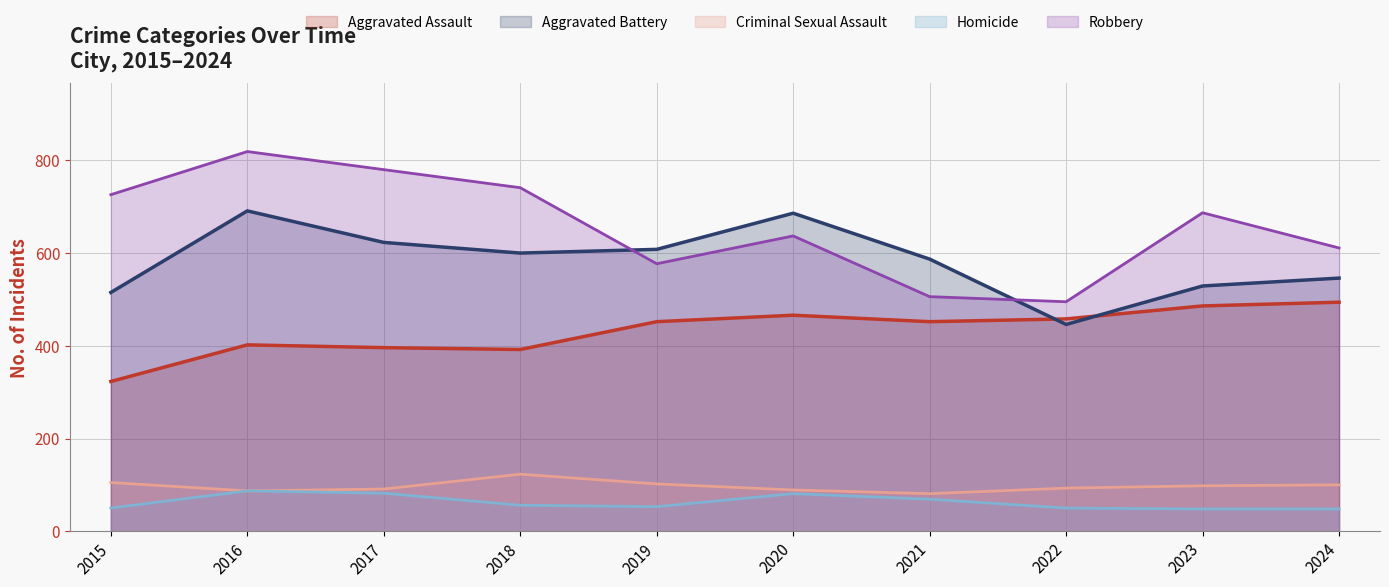

How many data points in Homicide are less than 56?

5